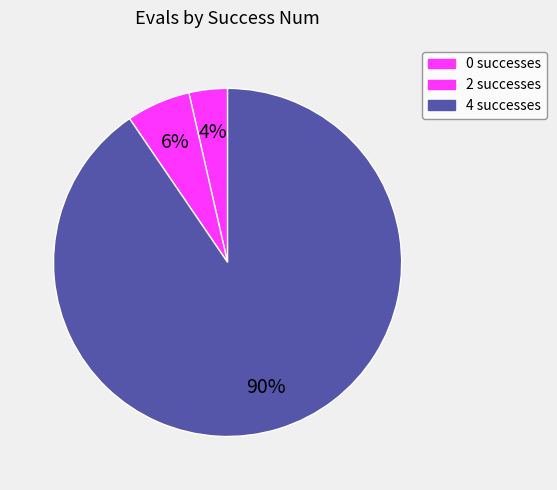

Does any single category account for the majority?

Yes